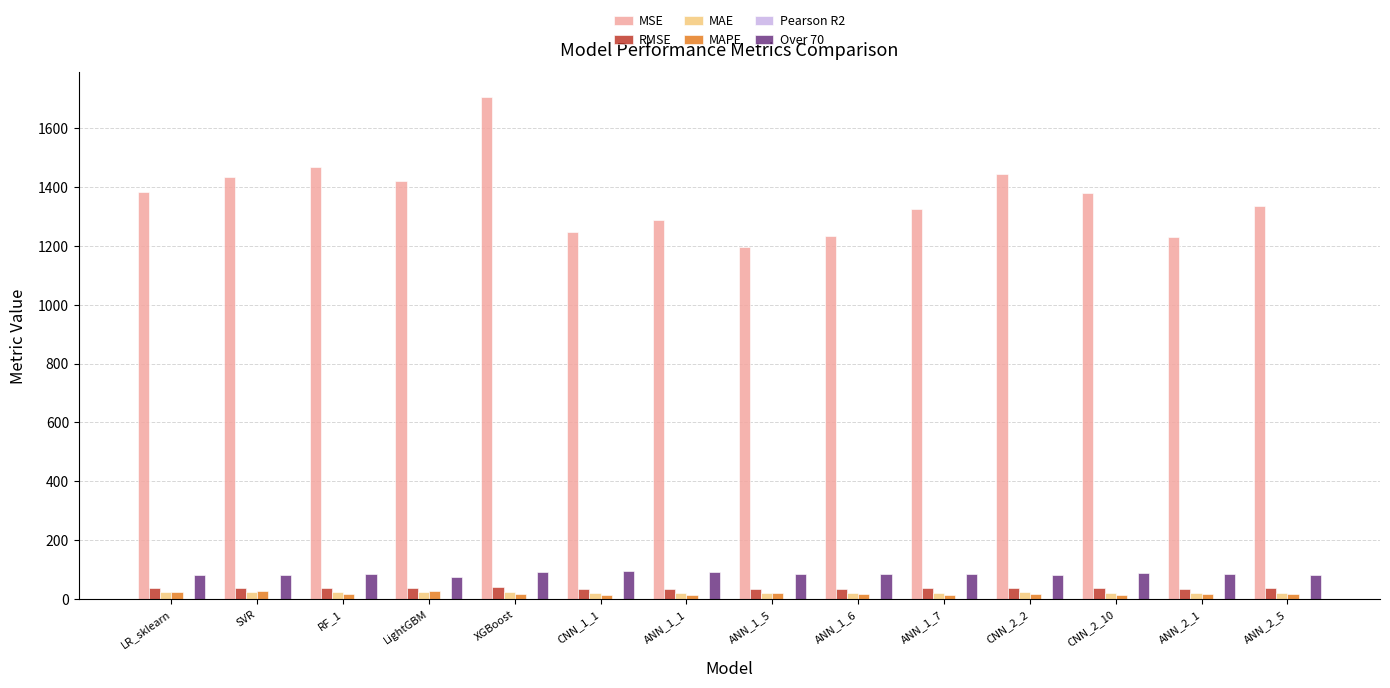

Between SVR and XGBoost, which series saw the biggest shift?

MSE